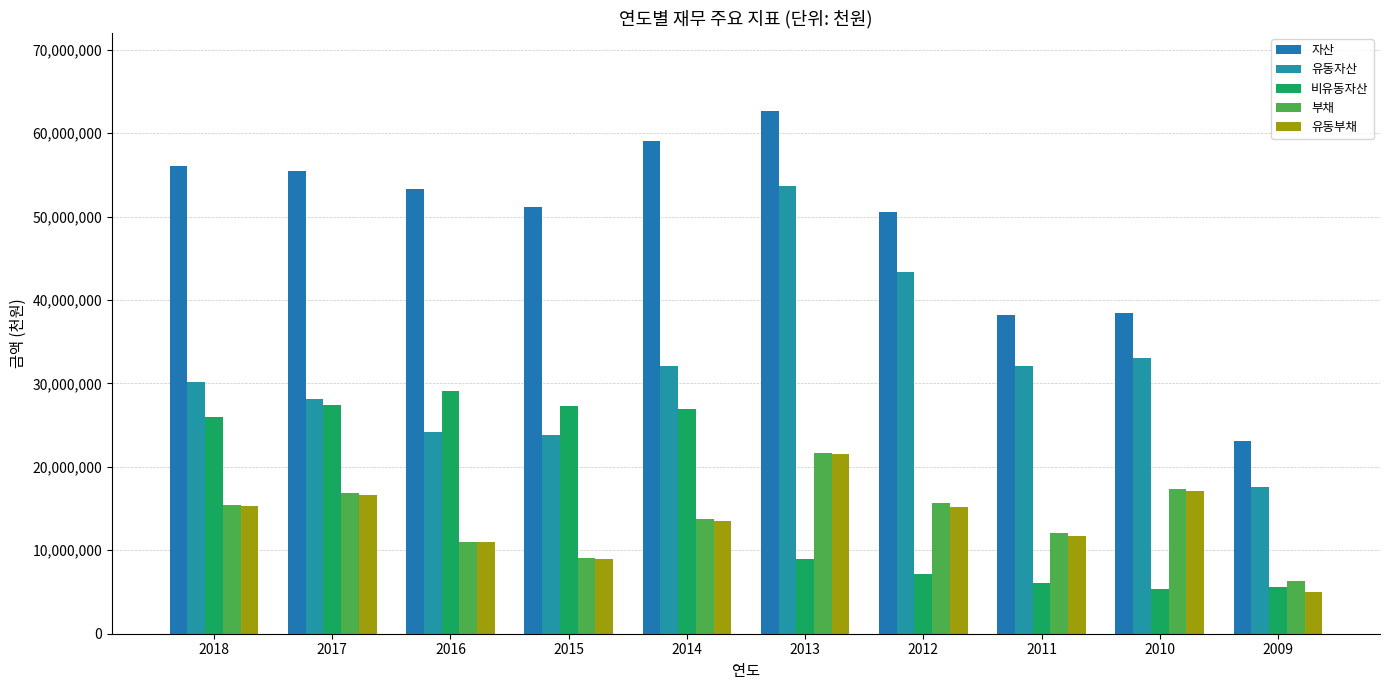

How many values in the 비유동자산 series are below 25932863?

5